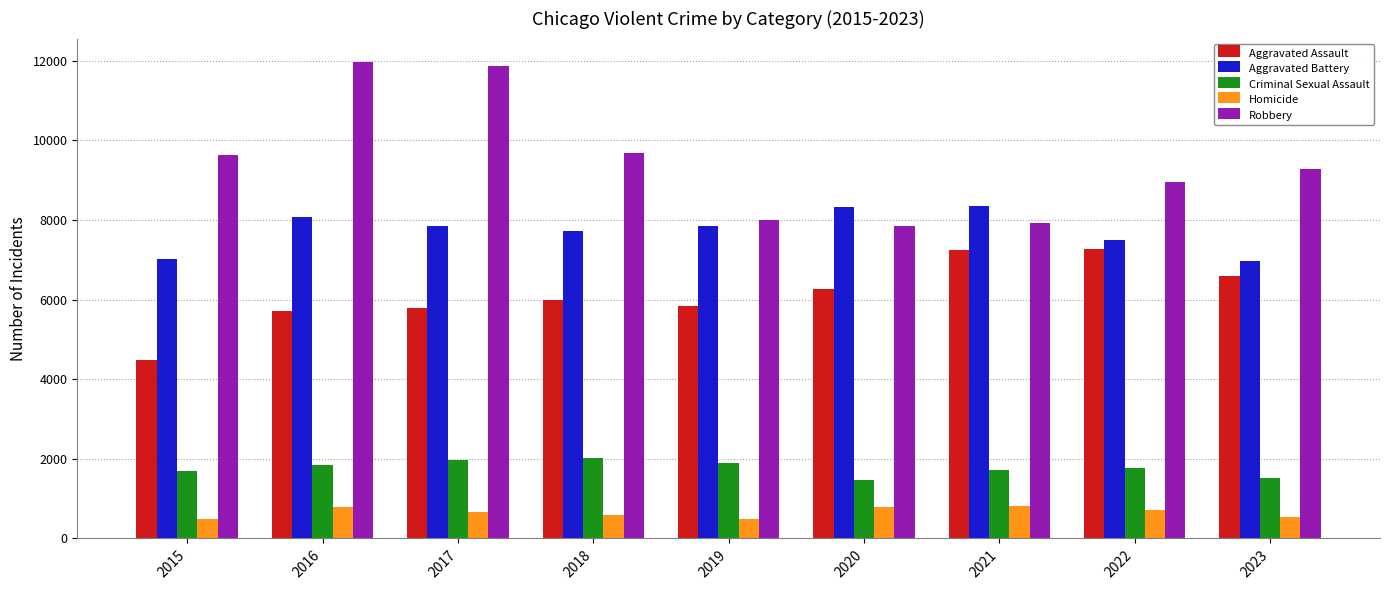

True or false: Criminal Sexual Assault has a value of 1840 at 2016.

True